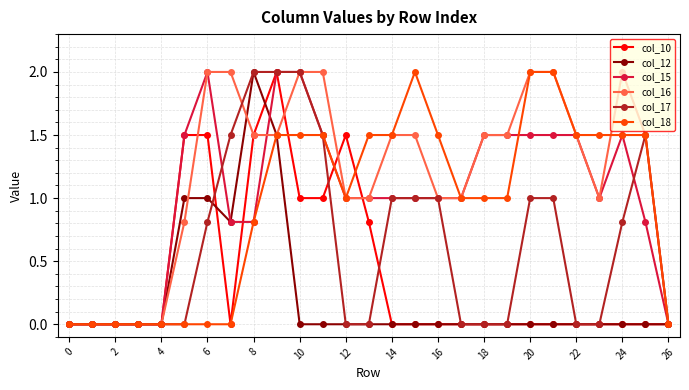

True or false: col_15 has more than 1 interior local peaks.

True